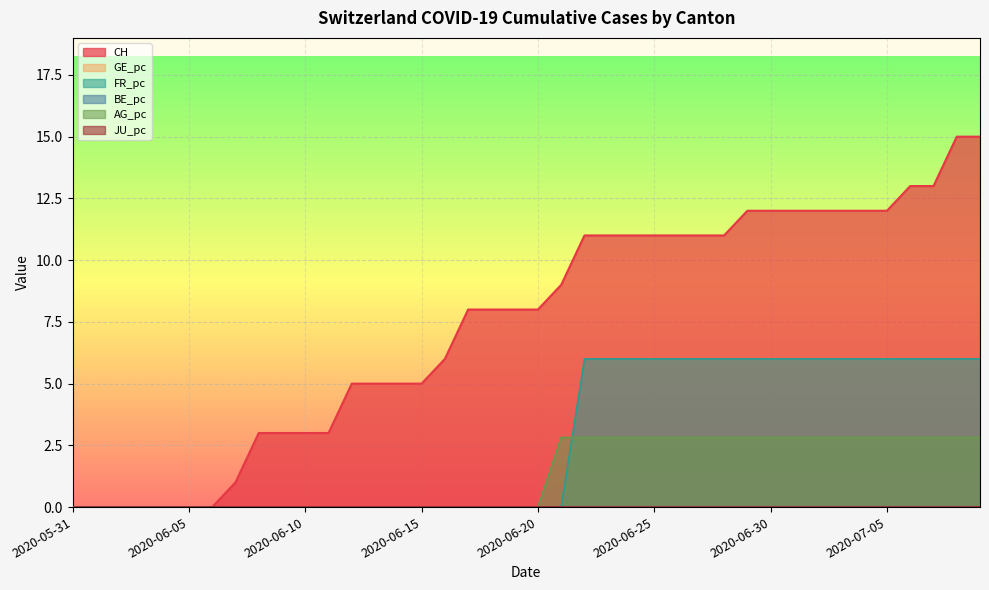

At which category is the sum across all series the highest?

2020-07-08